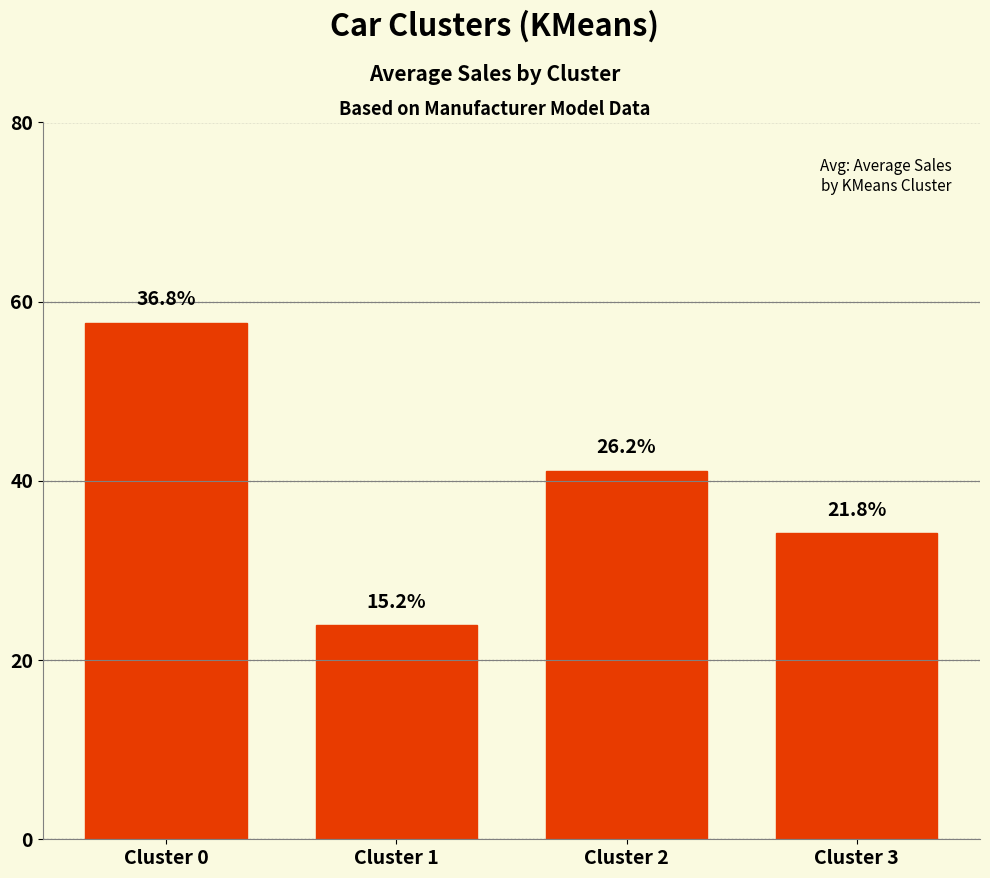

Reading right to left, transcribe all the data shown in this chart.

34.1	41.1	23.9	57.6